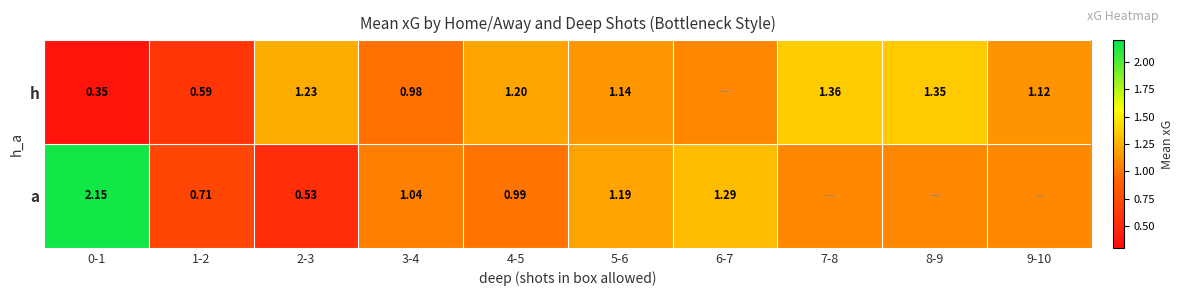

Is the value of h at 8-9 greater than the value of a at 4-5?

Yes